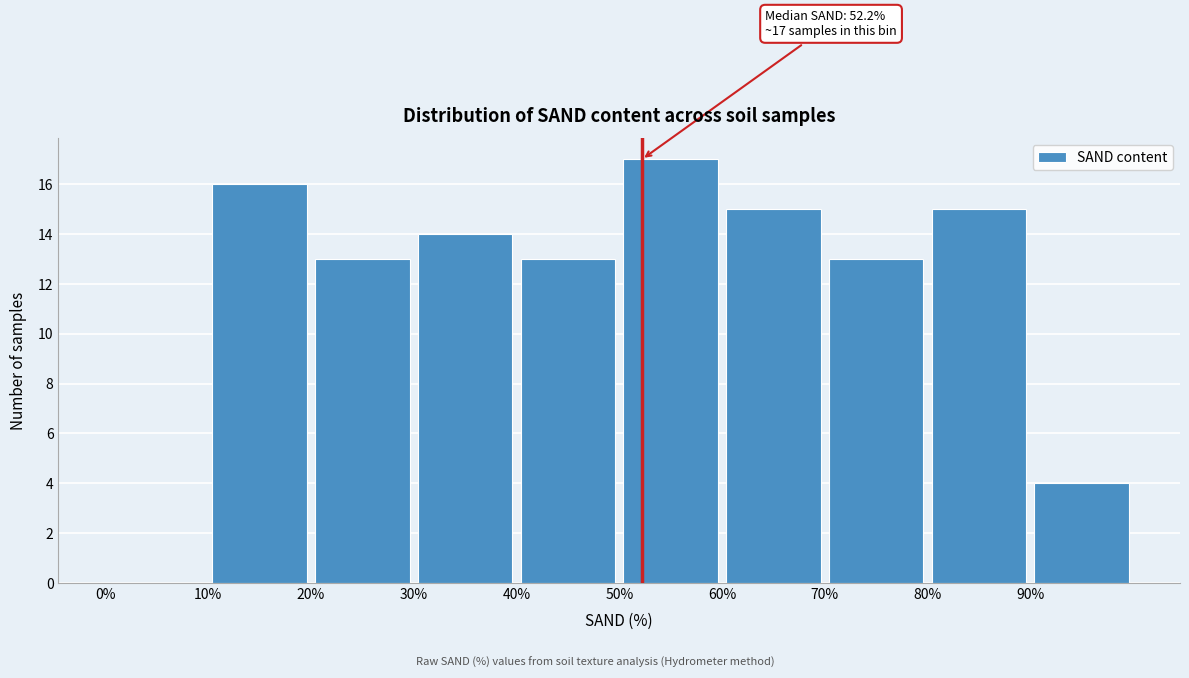

Over which range of the x-axis is the bar tallest?

50 to 60